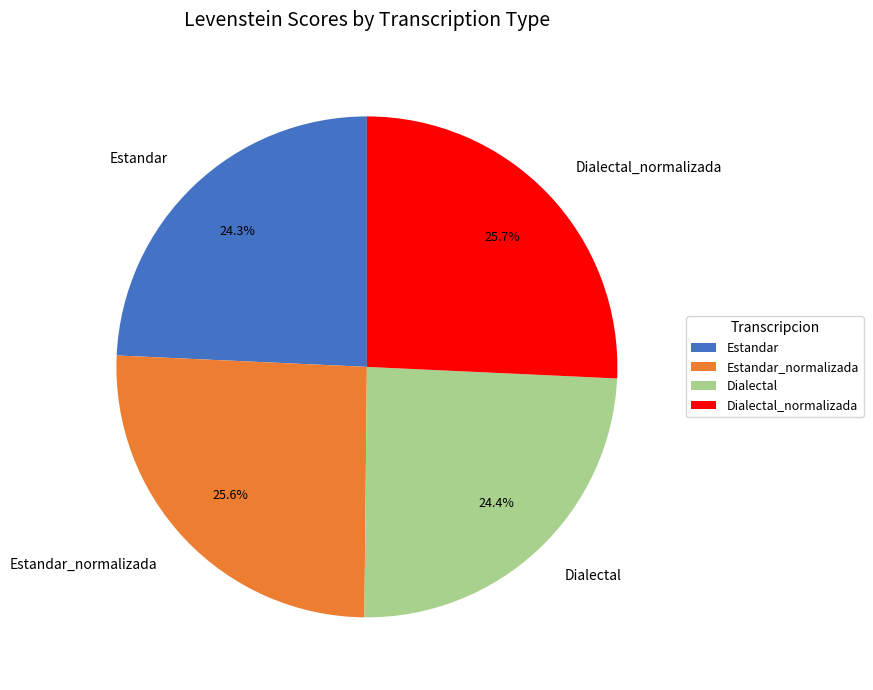

Count the number of slices in the pie.

4